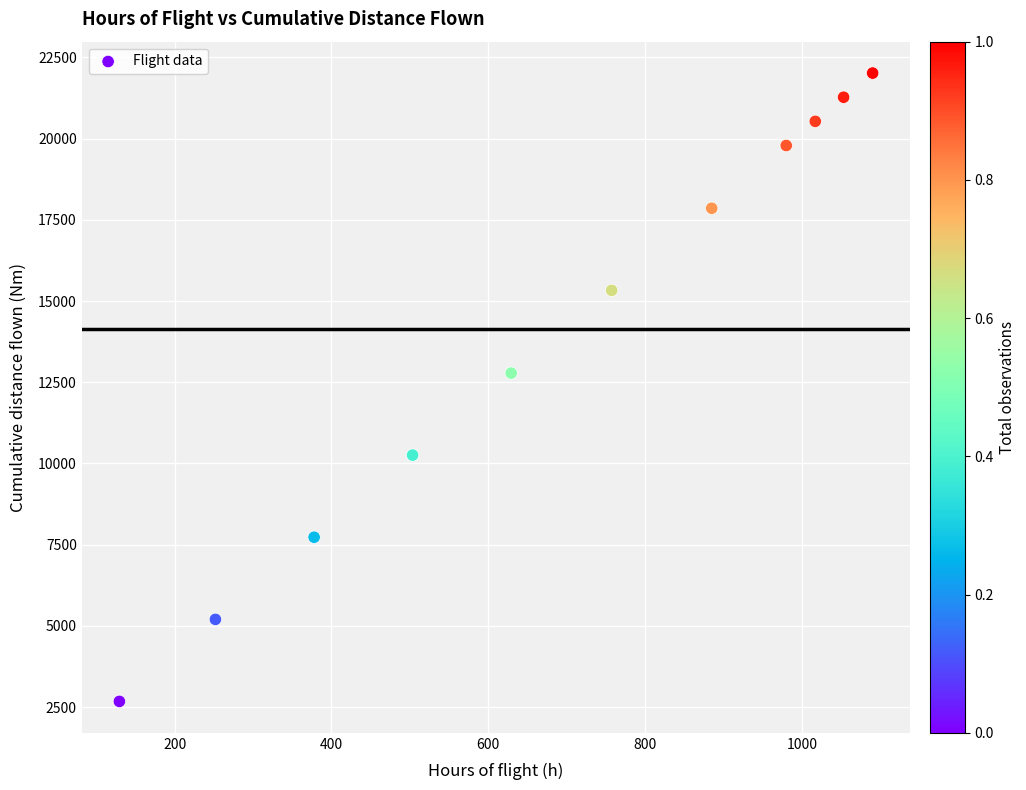

What is the average Y value?

14131.0